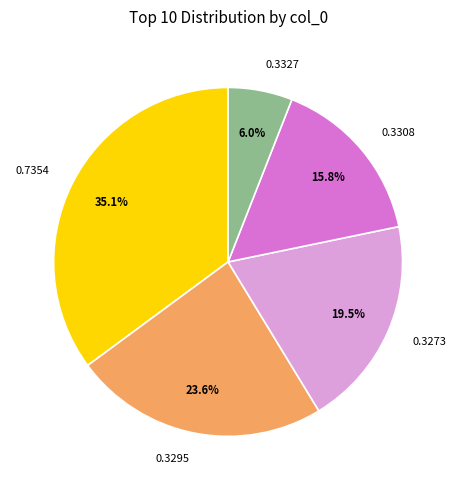

Rank the categories by value from lowest to highest.

0.3327, 0.3308, 0.3273, 0.3295, 0.7354